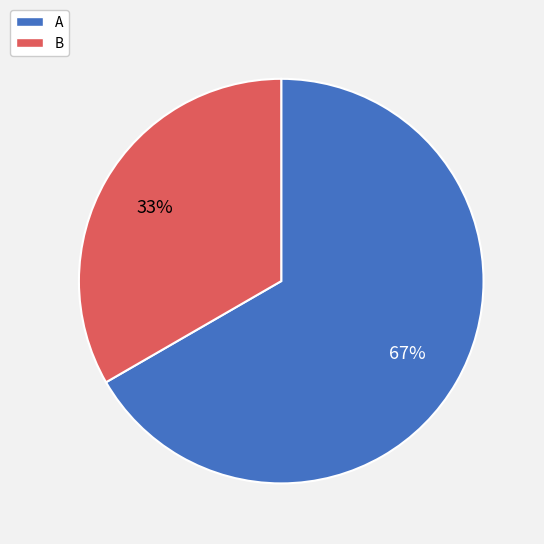

What is the ratio of the value at A to the value at B?

2.0